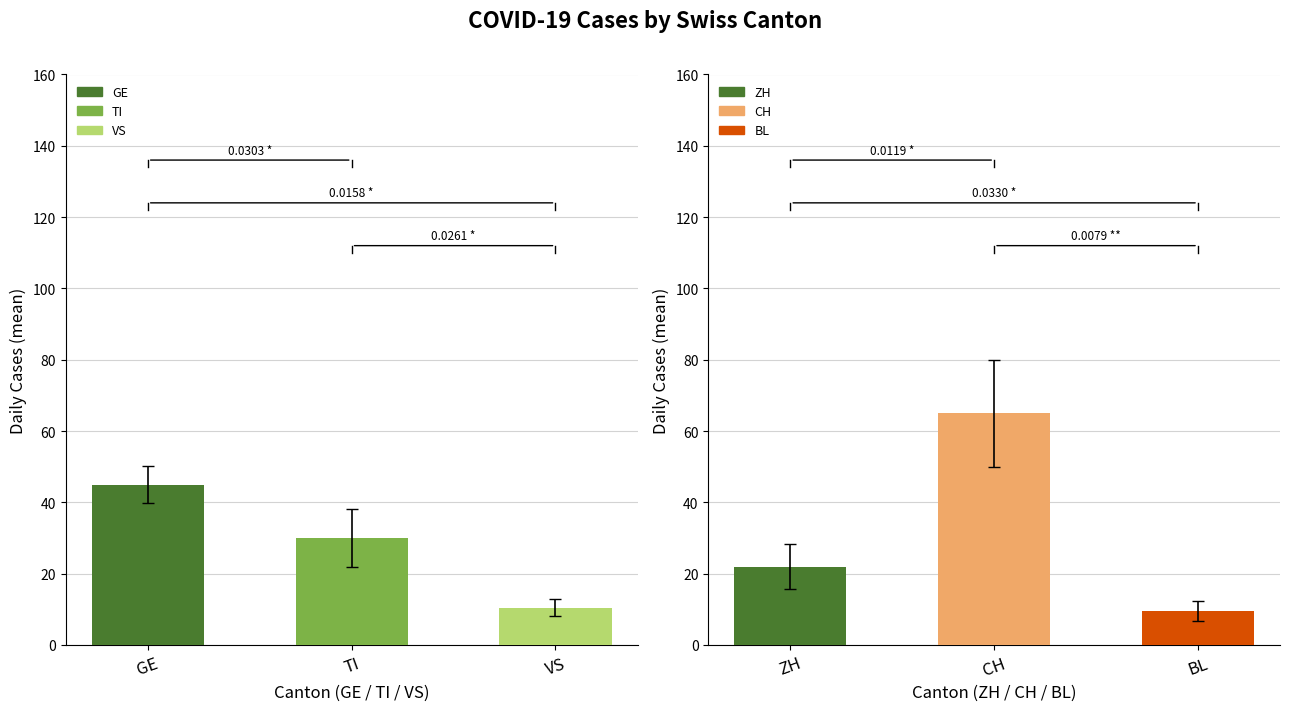

Is it true that VS equals 10.8 at CH?

False